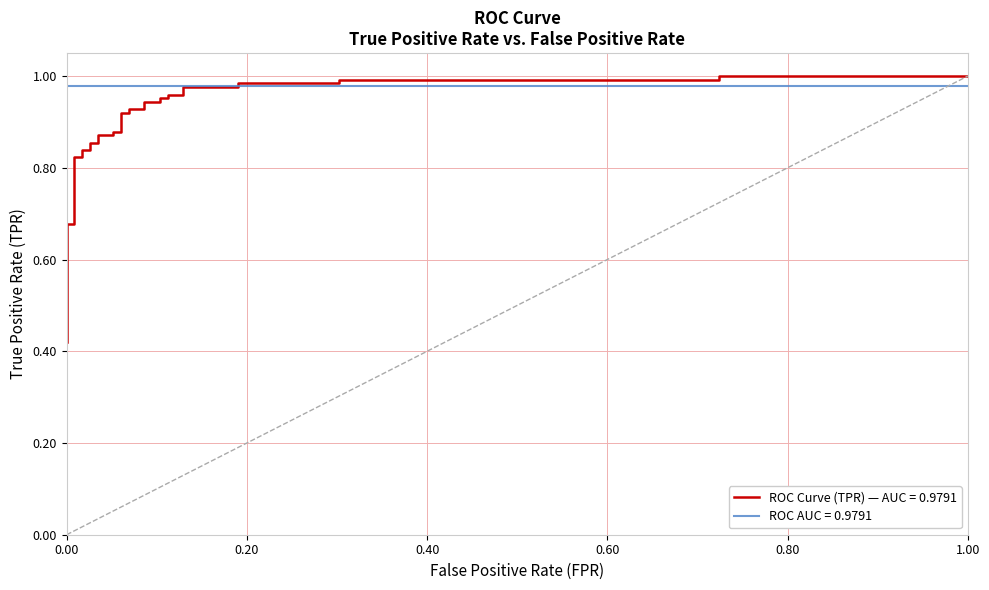

Reading left to right, list all the values displayed in this chart.

0.4	0.5	0.5	0.6	0.6	0.7	0.7	0.8	0.8	0.8	0.8	0.9	0.9	0.9	0.9	0.9	0.9	0.9	0.9	0.9	0.9	0.9	0.9	1.0	1.0	1.0	1.0	1.0	1.0	1.0	1.0	1.0	1.0	1.0	1.0